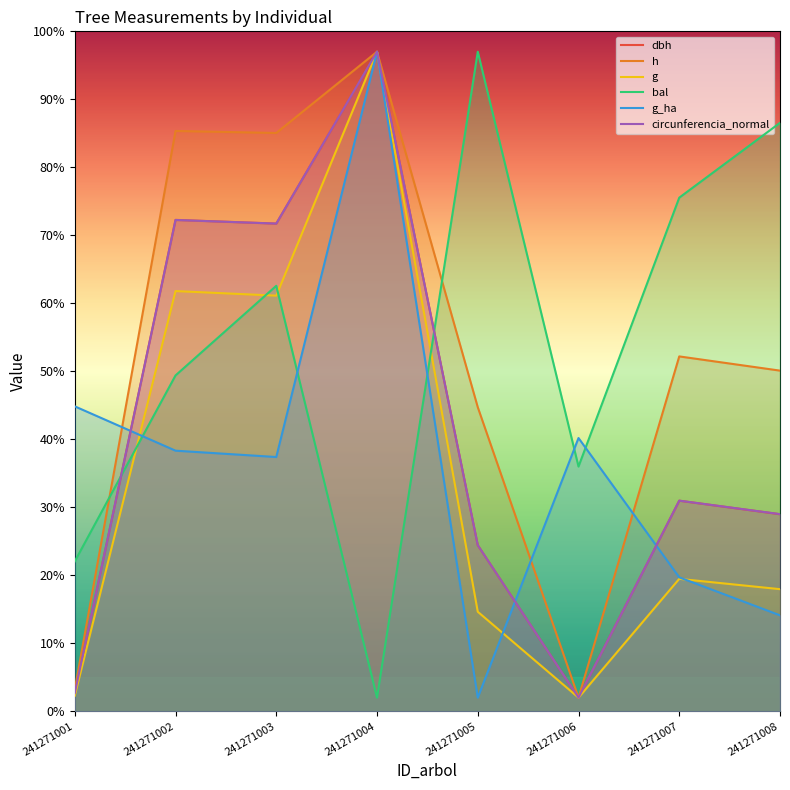

Where does the g_ha series first go above 38?

241271001